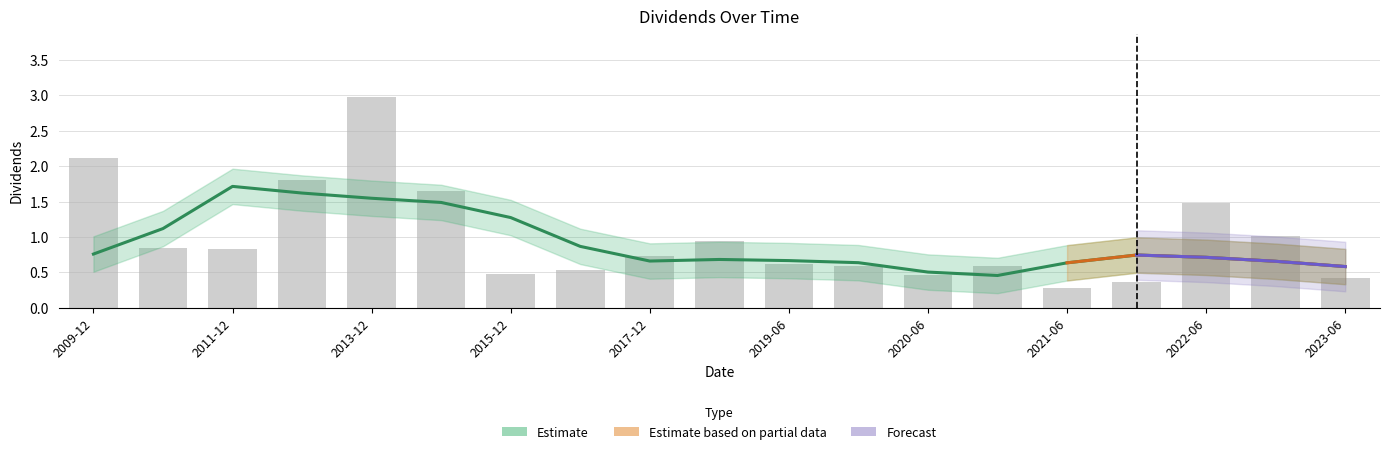

What position from the left is 2022-12-29?

18